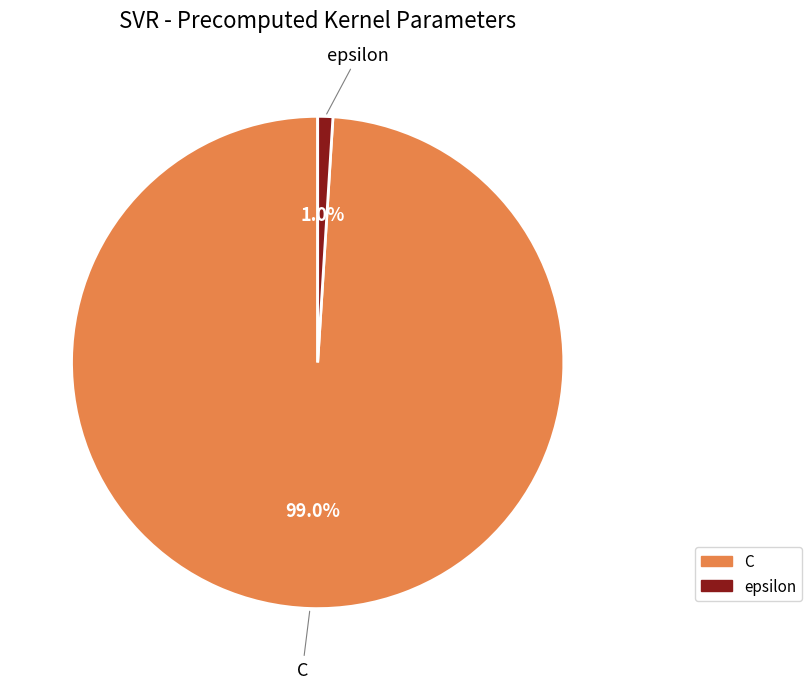

How many segments does this pie chart have?

2